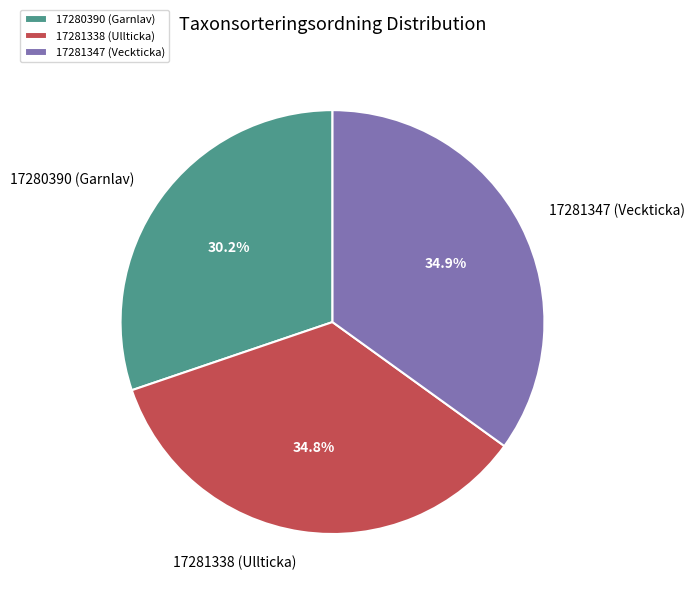

Is 17281347 (Veckticka) the majority of the pie?

No